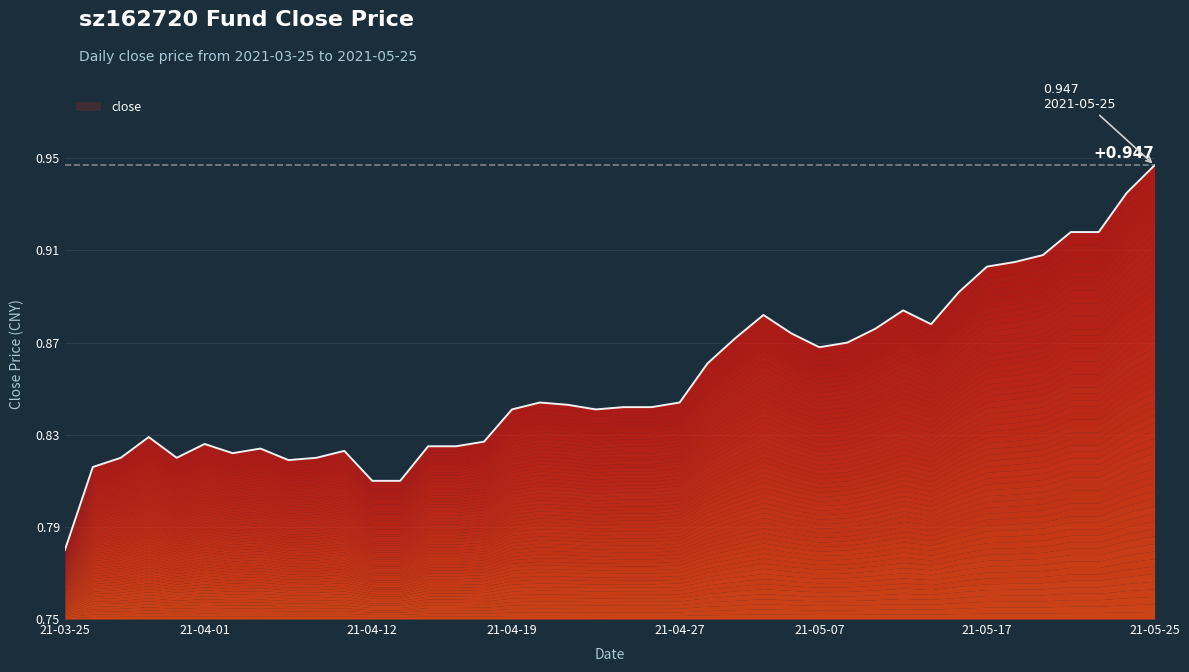

True or false: the data shows 0.8 at 2021-03-26.

True